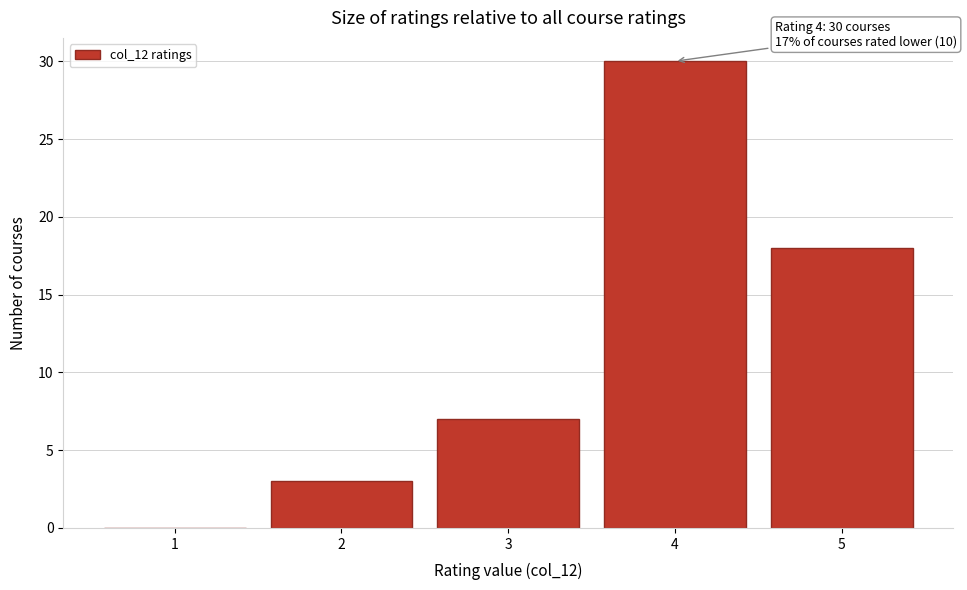

Which range on the x-axis has the tallest bar?

3.5 to 4.5